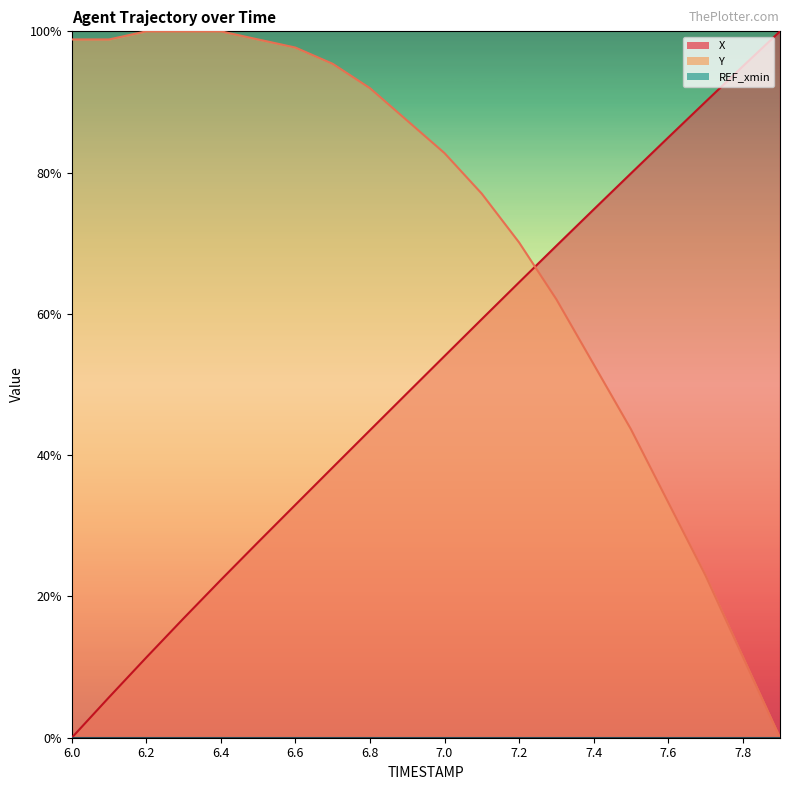

Reading left to right, what are all the values shown in this chart?

X: 0.0	5.7	11.4	16.9	22.3	27.7	33.0	38.3	43.5	48.8	54.0	59.3	64.5	69.6	74.8	79.9	85.0	90.0	95.0	100.0
Y: 98.9	98.9	100.0	100.0	100.0	98.9	97.7	95.4	92.0	87.4	82.8	77.0	70.1	62.1	52.9	43.7	33.3	23.0	11.5	0.0